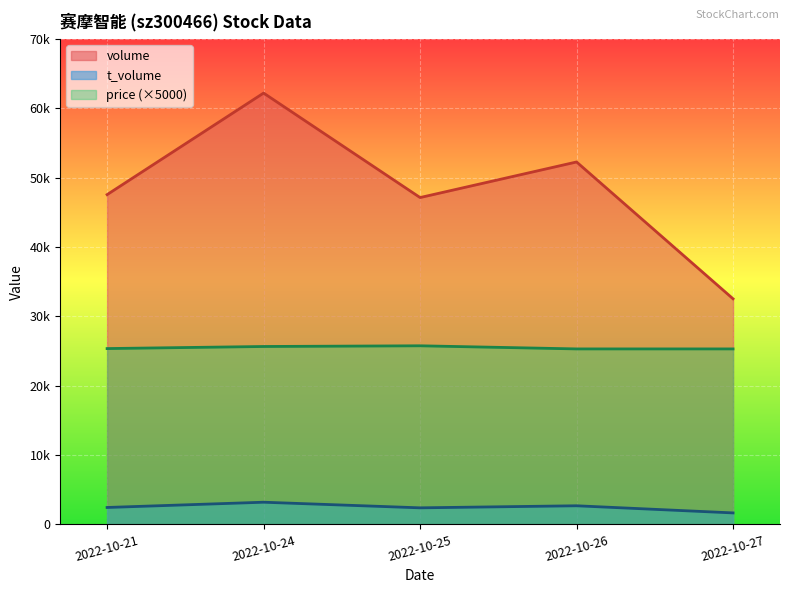

Which series has the largest range (max minus min)?

volume